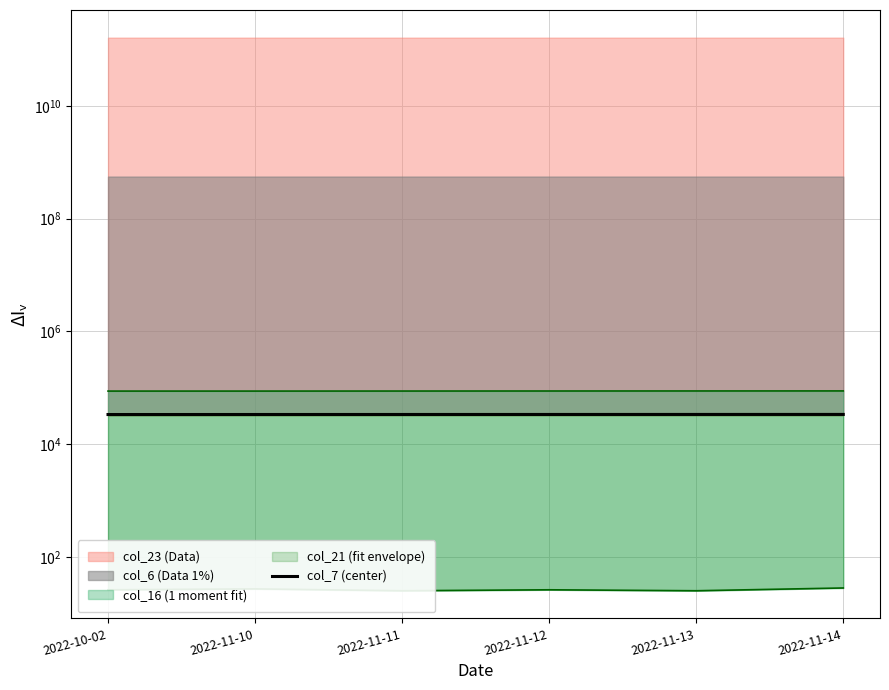

The value at 2022-11-14 is 10394. True or false?

False